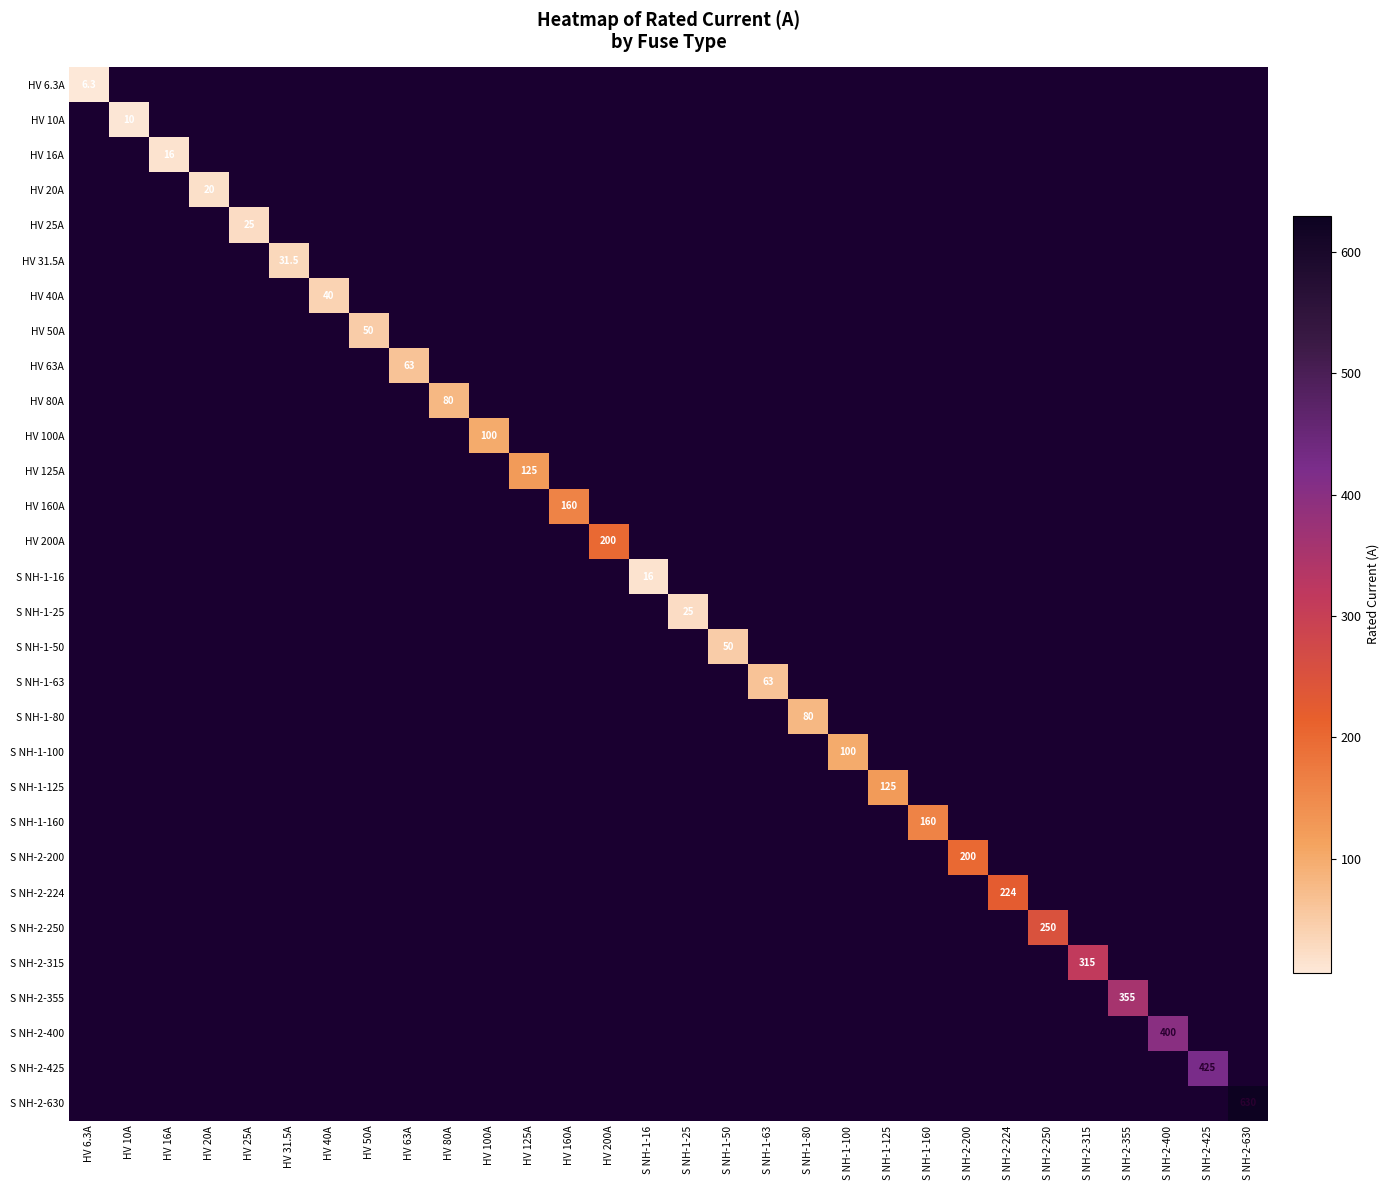

Is the value of HV 10A at HV 63A greater than the value of S NH-2-315 at S NH-2-250?

No